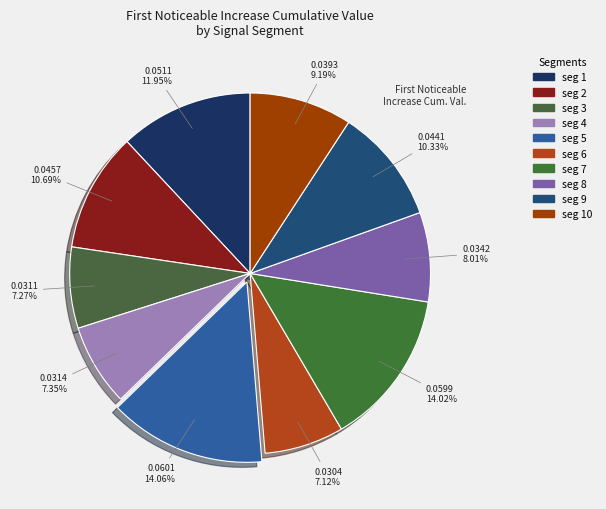

Count the number of slices in the pie.

10